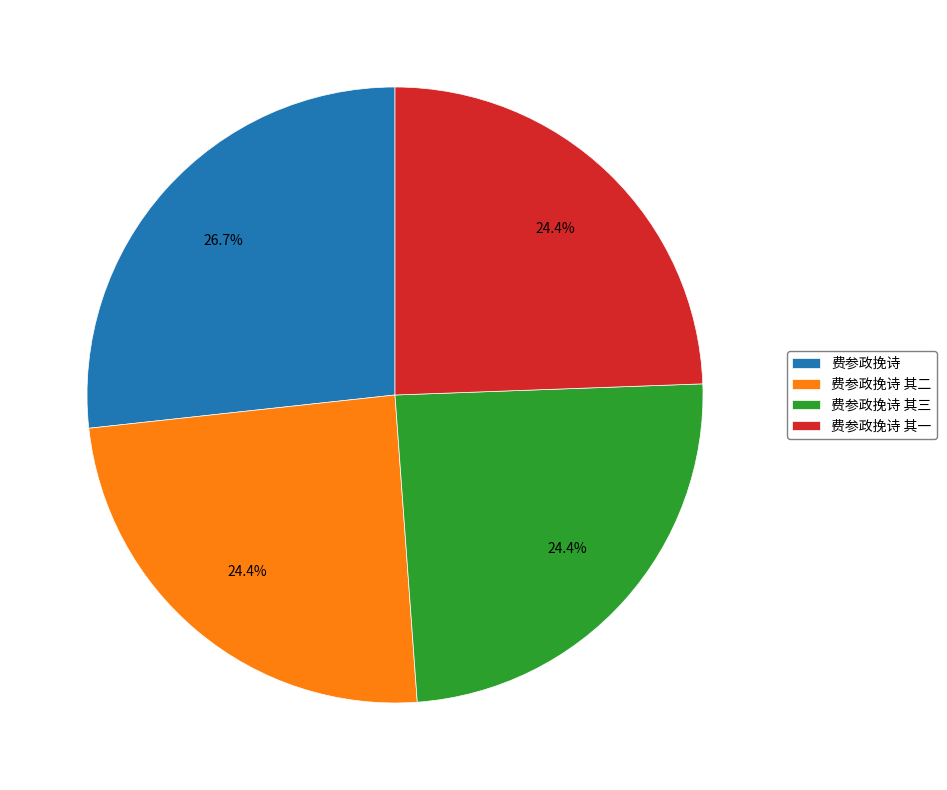

To the nearest percent, what is the difference between the largest and smallest slice percentages?

2%